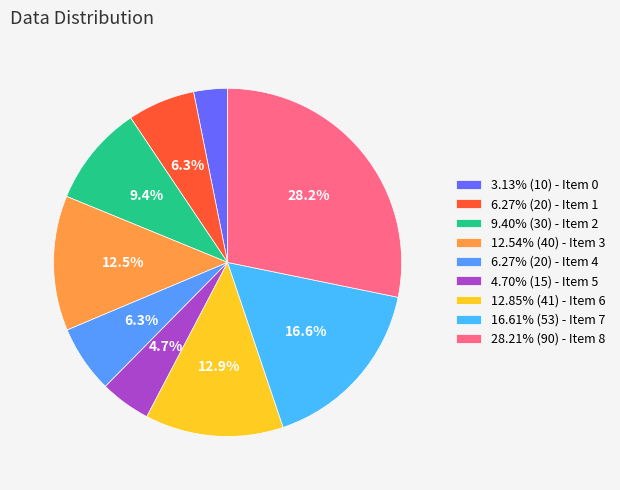

How many segments does this pie chart have?

9